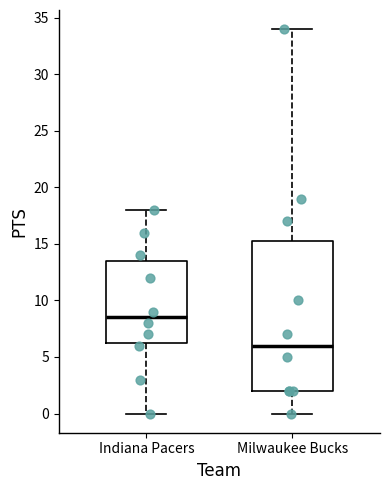

Reading left to right, read every box against the y-axis: the position of its median line, the range the box covers, and the ends of its whiskers. The values are not printed on the chart, so give them approximately, as read against the axis.

Indiana Pacers: median 8.5, box 6.5 to 13.5, whiskers 0.0 to 18.0
Milwaukee Bucks: median 6.0, box 2.0 to 15.5, whiskers 0.0 to 34.0